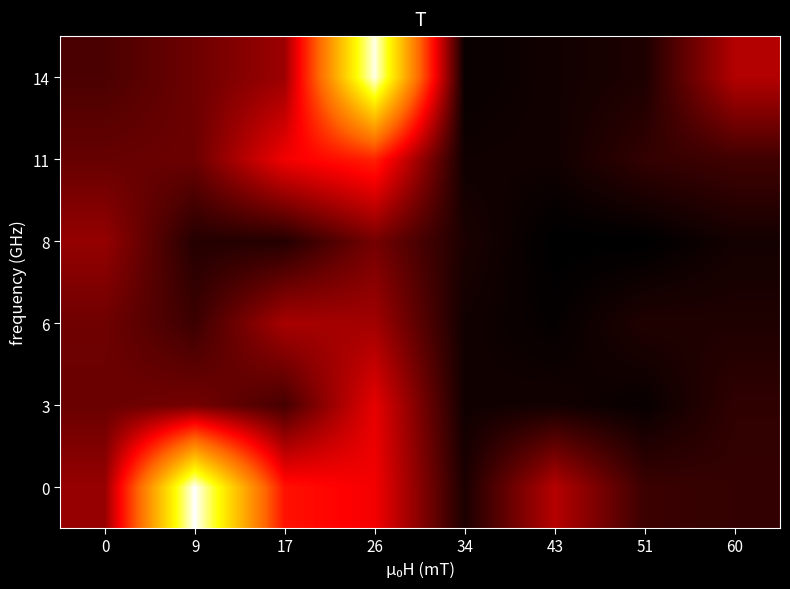

What is the greatest value displayed?

0.1